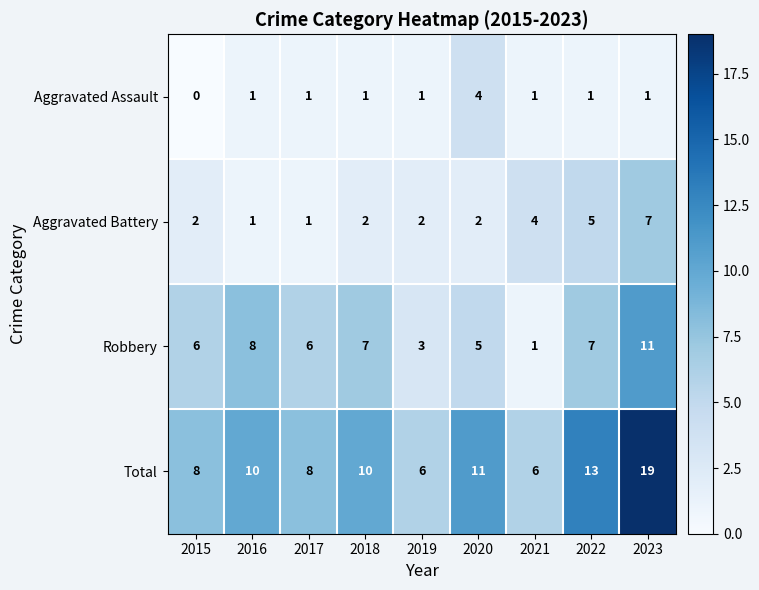

How many data points in Aggravated Assault are less than 1?

1